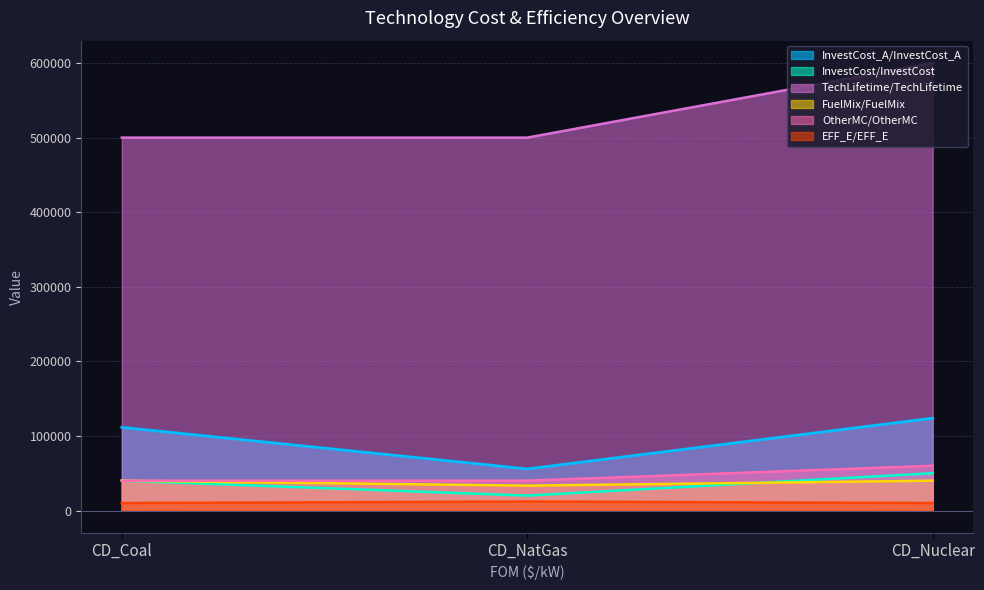

What is the maximum value shown in the chart?

600000.0